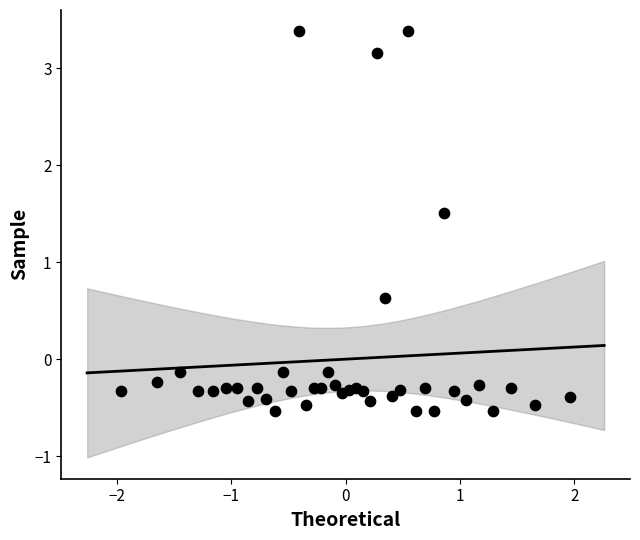

What Y value in the scatter plot is closest to 1?

0.6